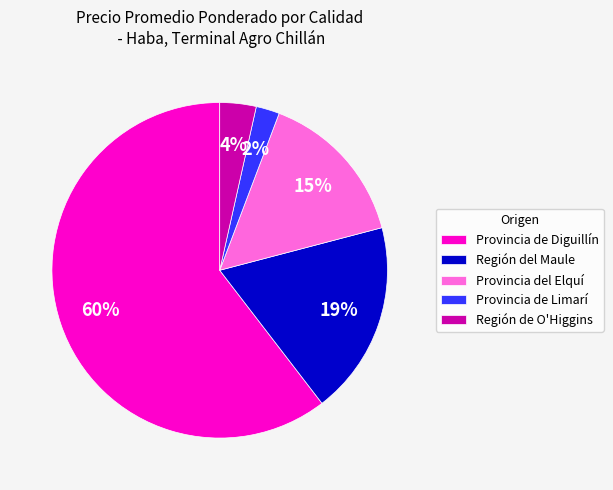

Between Provincia del Elquí and Provincia de Limarí, which is larger?

Provincia del Elquí